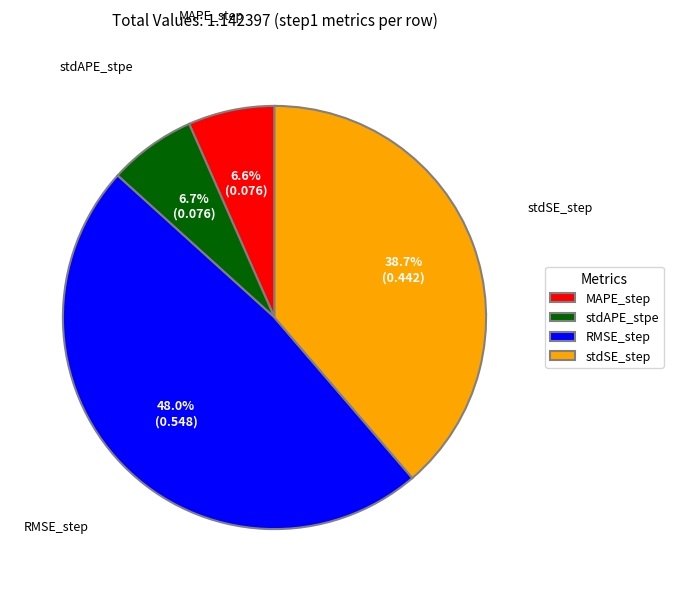

To the nearest percent, what portion does MAPE_step represent?

7%